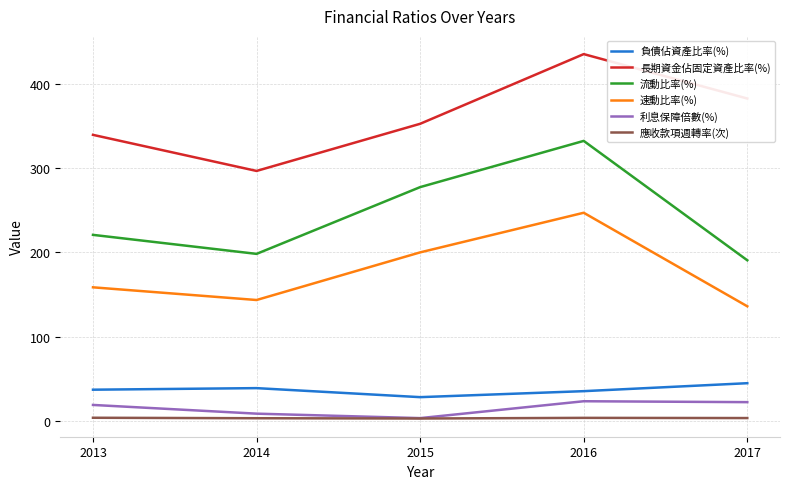

The value of 流動比率(%) at 2013 is 116.9. True or false?

False